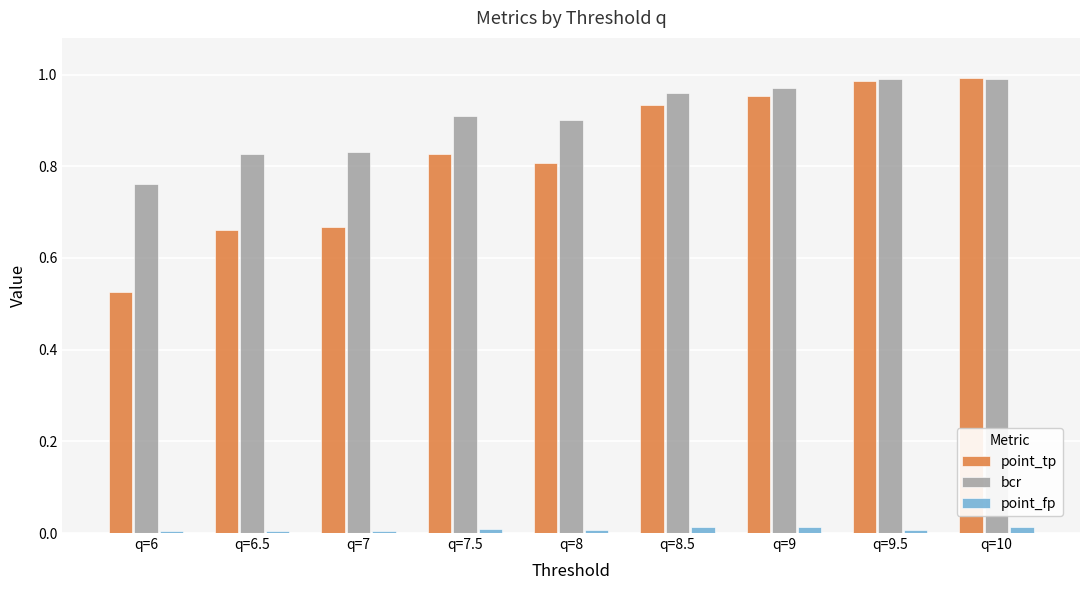

Which series has the largest range (max minus min)?

point_tp